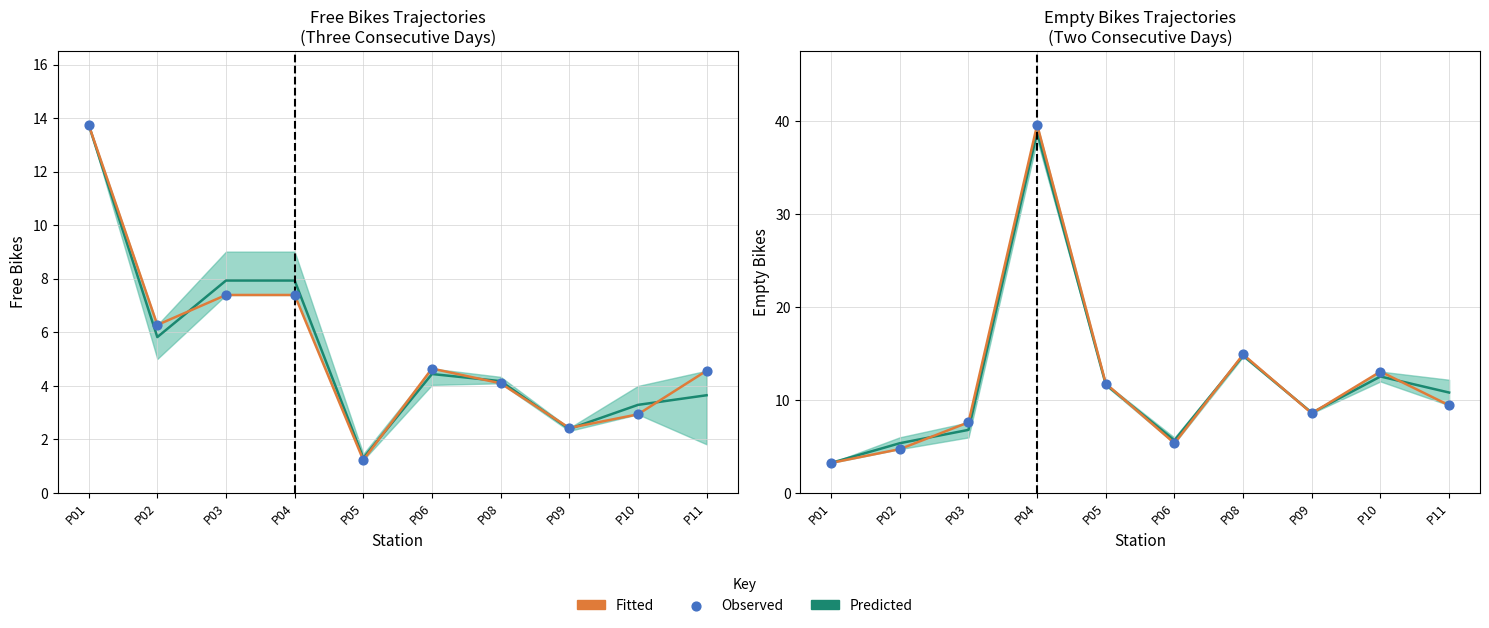

At which category is the sum across all series the highest?

P04